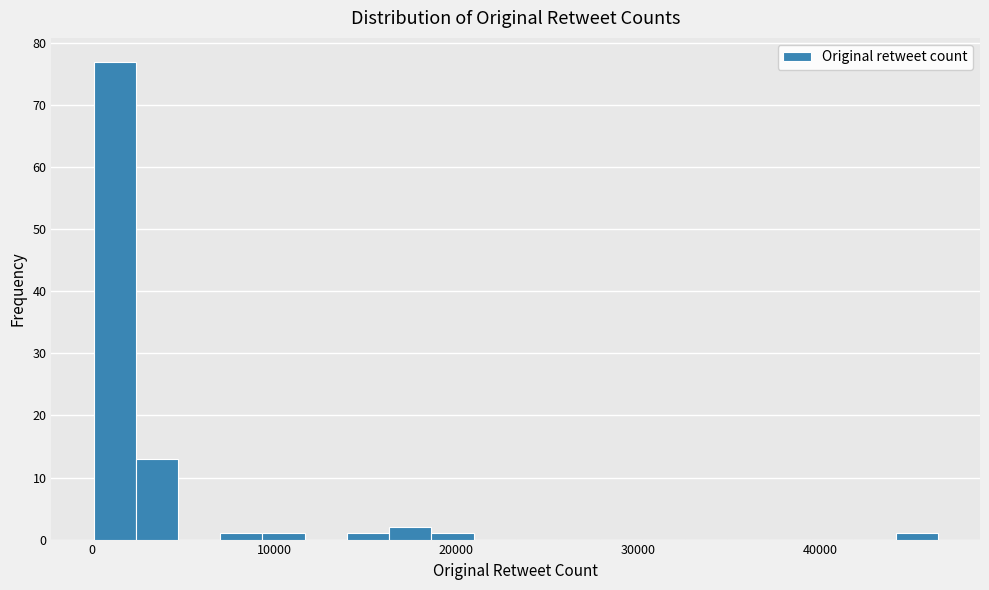

Around what value on the x-axis is the tallest bar? Give the approximate position of its centre, as read against the axis.

1000